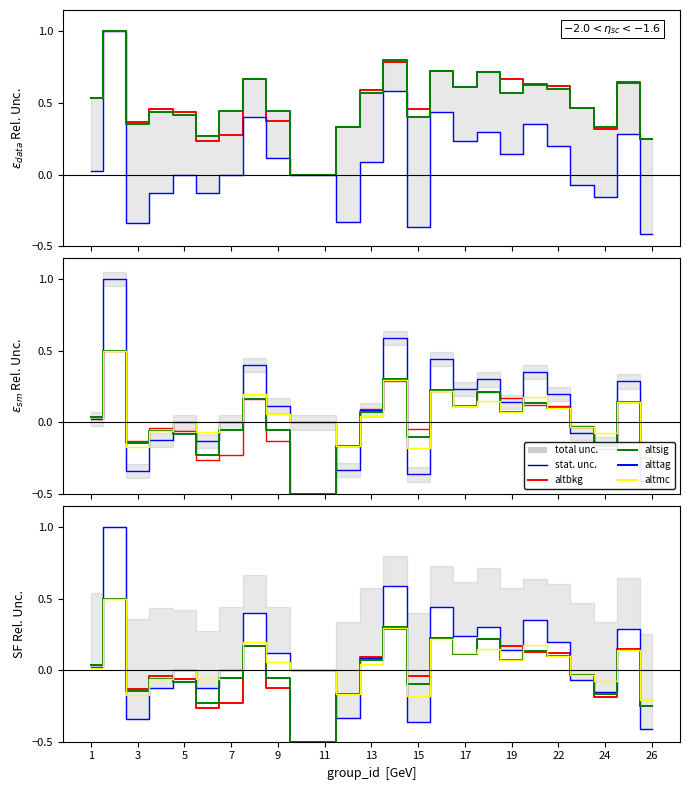

How many values in kappa are above zero?

13